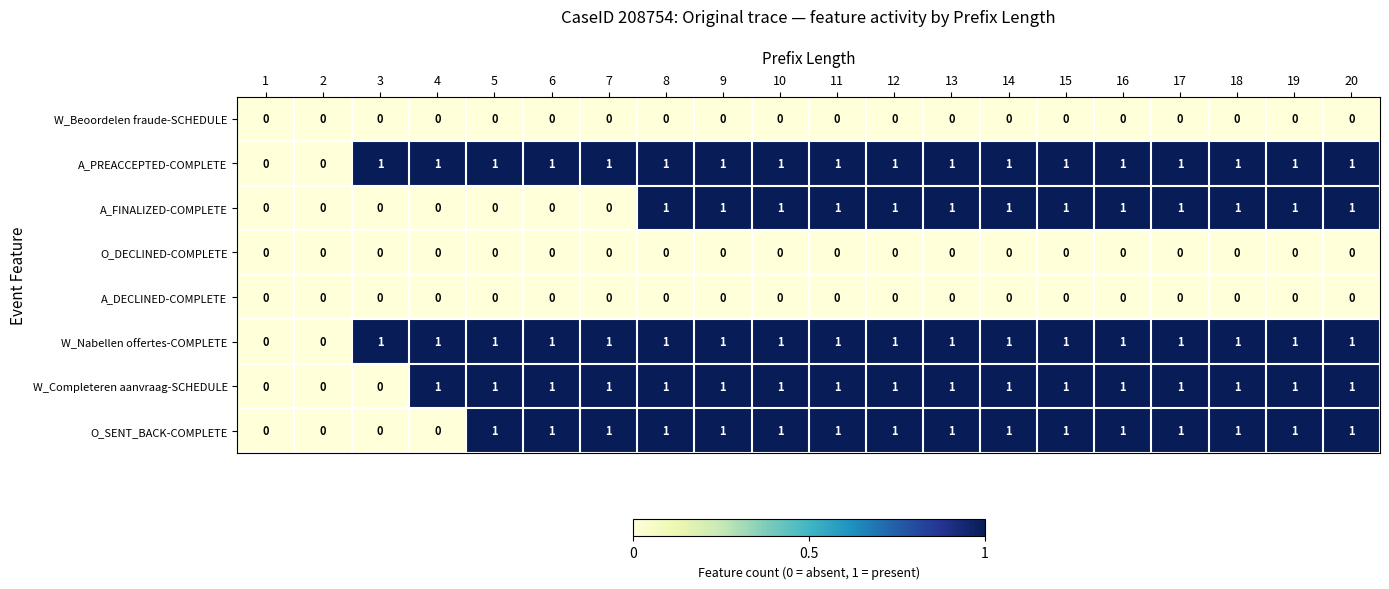

Count the number of categories in the chart.

20